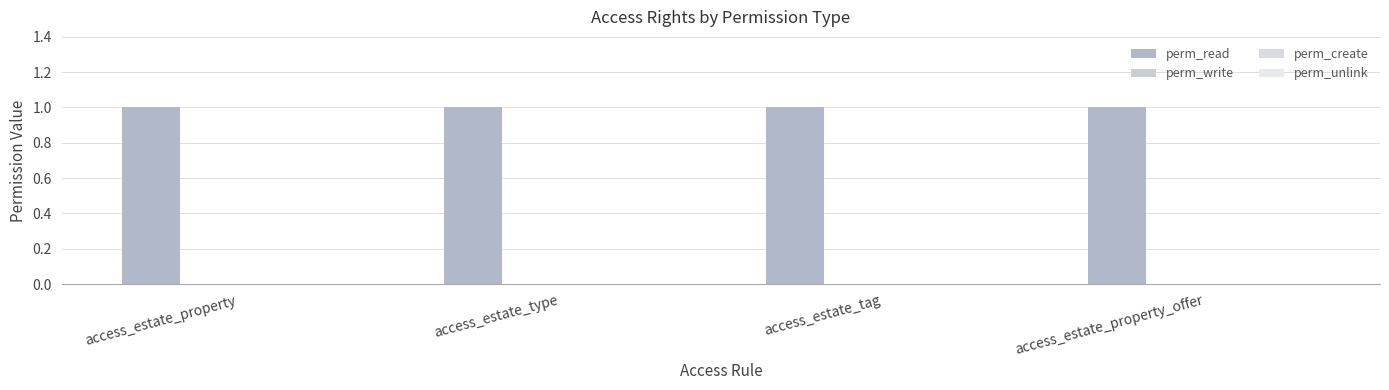

How many categories are shown in the chart?

4